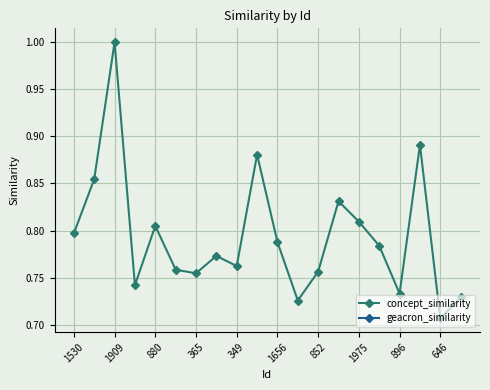

How many points are higher than both their immediate neighbors (excluding endpoints)?

6